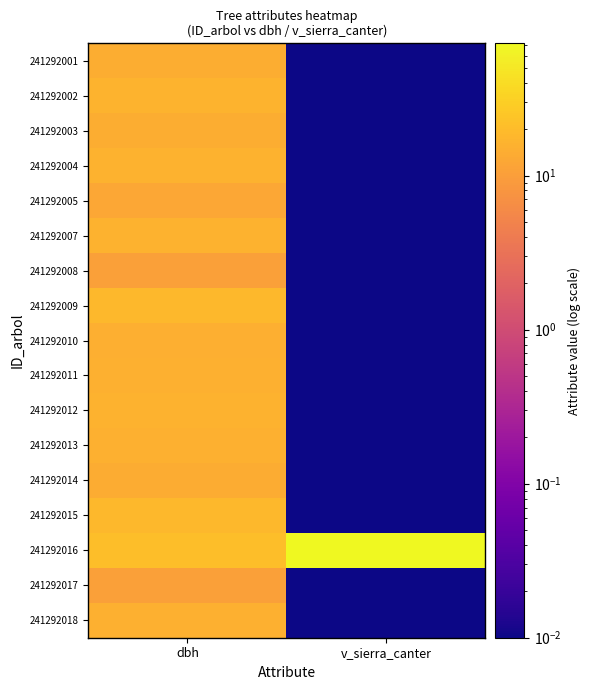

Reading right to left, extract all data points from this chart.

241292001: v_sierra_canter=0.0	dbh=14.4
241292002: v_sierra_canter=0.0	dbh=16.7
241292003: v_sierra_canter=0.0	dbh=14.5
241292004: v_sierra_canter=0.0	dbh=15.8
241292005: v_sierra_canter=0.0	dbh=12.4
241292007: v_sierra_canter=0.0	dbh=16.2
241292008: v_sierra_canter=0.0	dbh=10.4
241292009: v_sierra_canter=0.0	dbh=18.1
241292010: v_sierra_canter=0.0	dbh=14.7
241292011: v_sierra_canter=0.0	dbh=15.6
241292012: v_sierra_canter=0.0	dbh=16.2
241292013: v_sierra_canter=0.0	dbh=15.5
241292014: v_sierra_canter=0.0	dbh=13.9
241292015: v_sierra_canter=0.0	dbh=18.4
241292016: v_sierra_canter=72.1	dbh=21.1
241292017: v_sierra_canter=0.0	dbh=10.6
241292018: v_sierra_canter=0.0	dbh=15.6